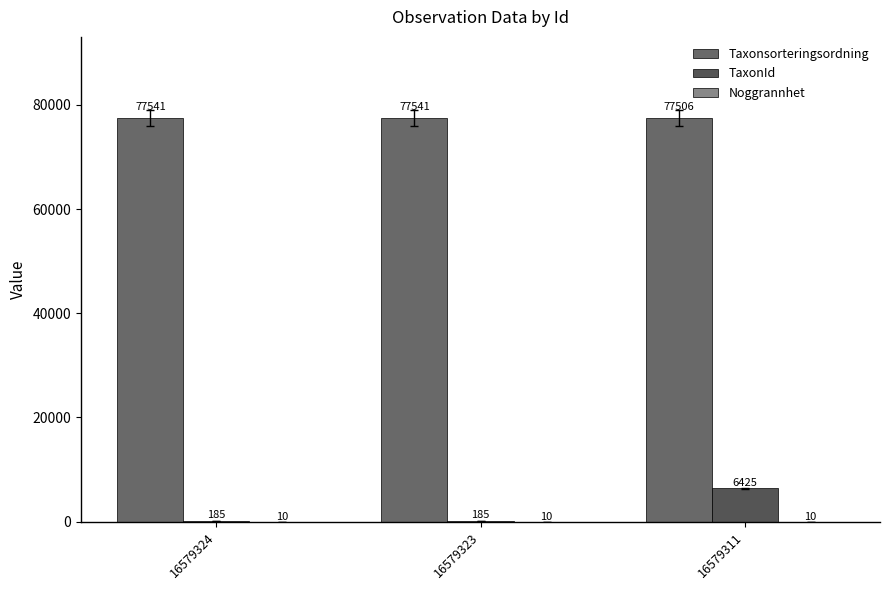

At 16579323, list the series in order from largest to smallest.

Taxonsorteringsordning, TaxonId, Noggrannhet